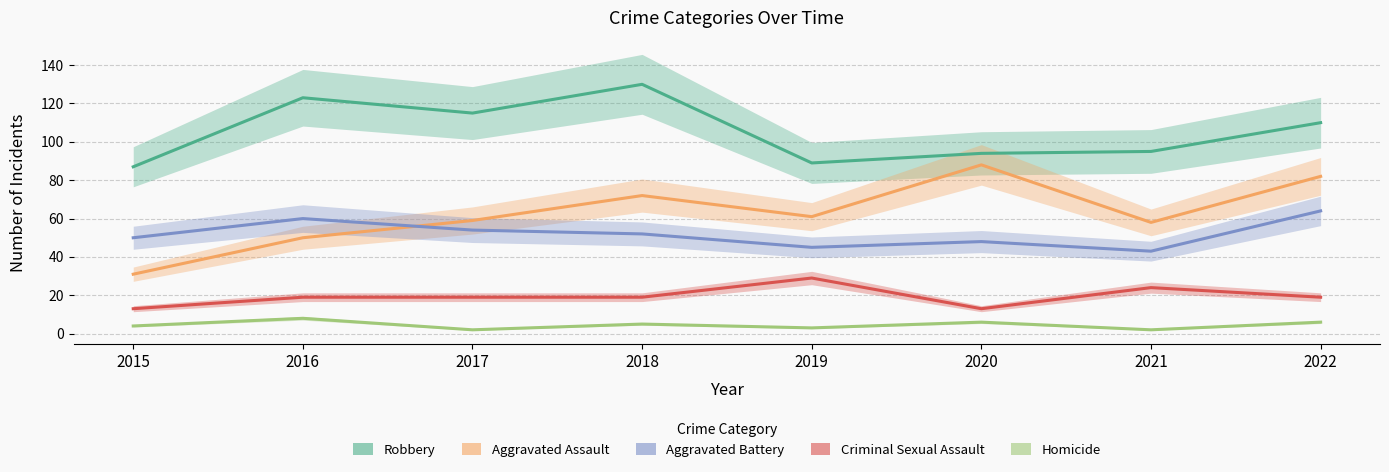

How many interior local peaks does the Robbery series have?

2